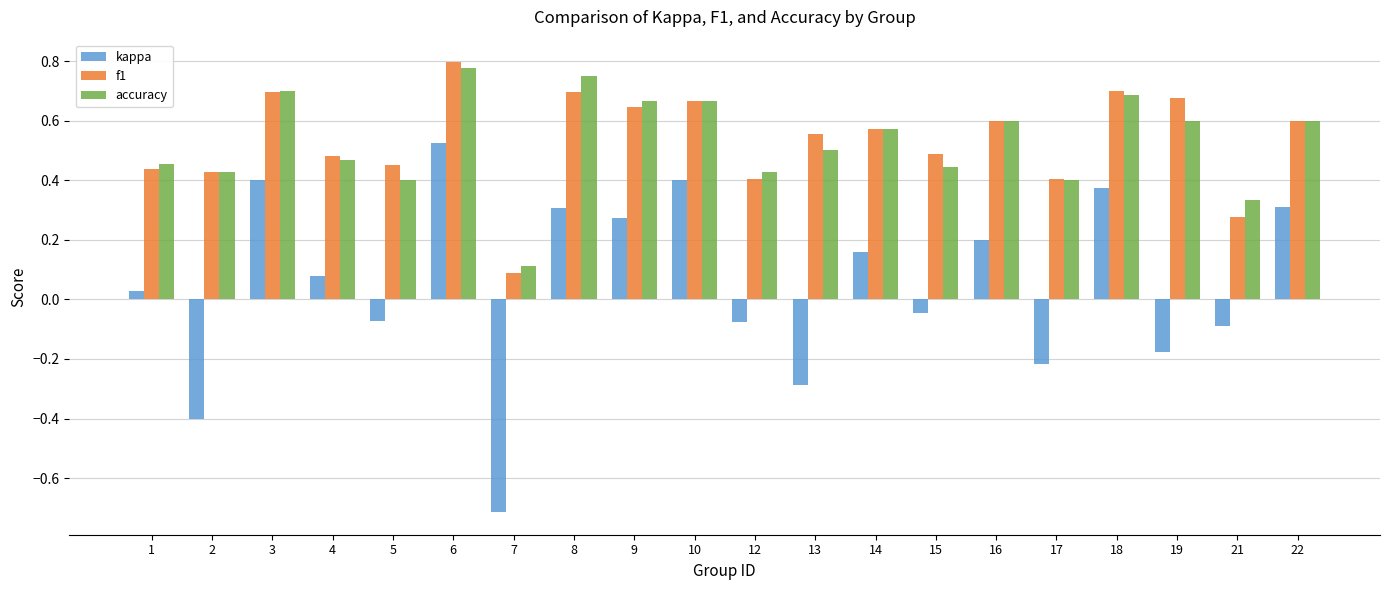

What is the difference between the maximum and second lowest values in the kappa series?

0.9